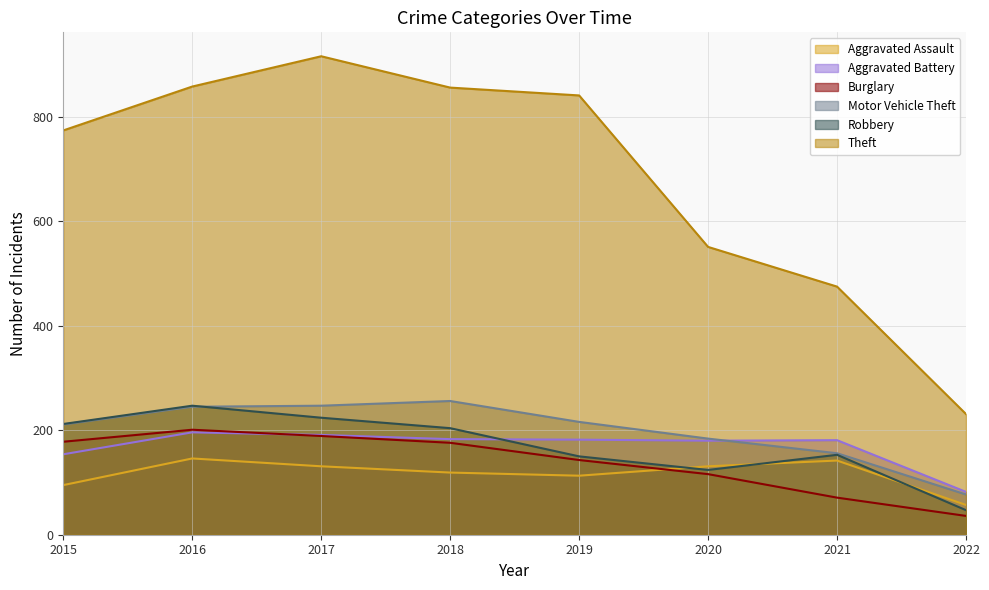

At which label is Motor Vehicle Theft closest to 166?

2021